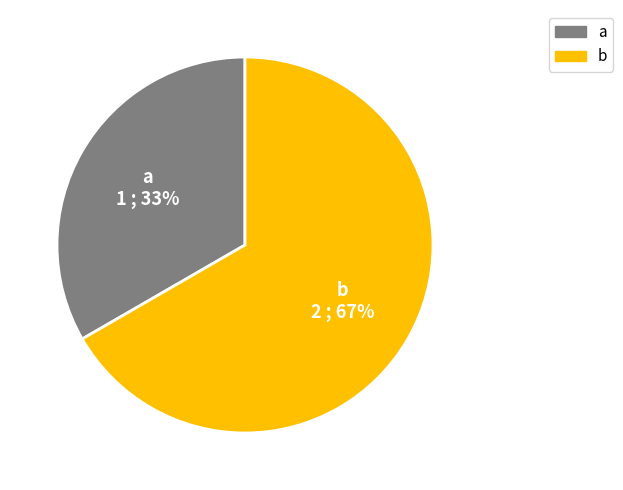

Do b and a together represent more than half of the pie?

Yes